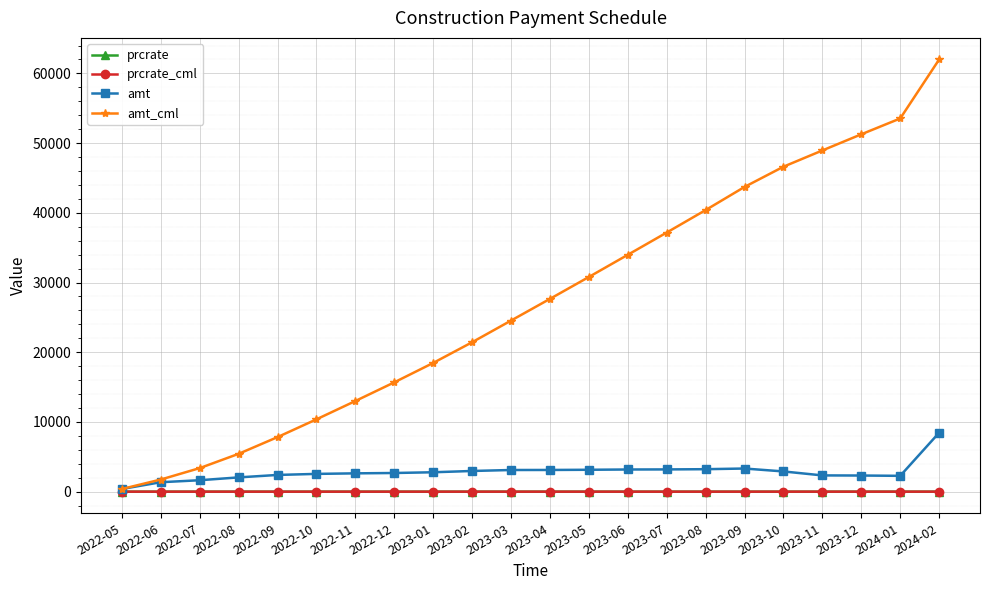

At which category is the sum across all series the highest?

2024-02